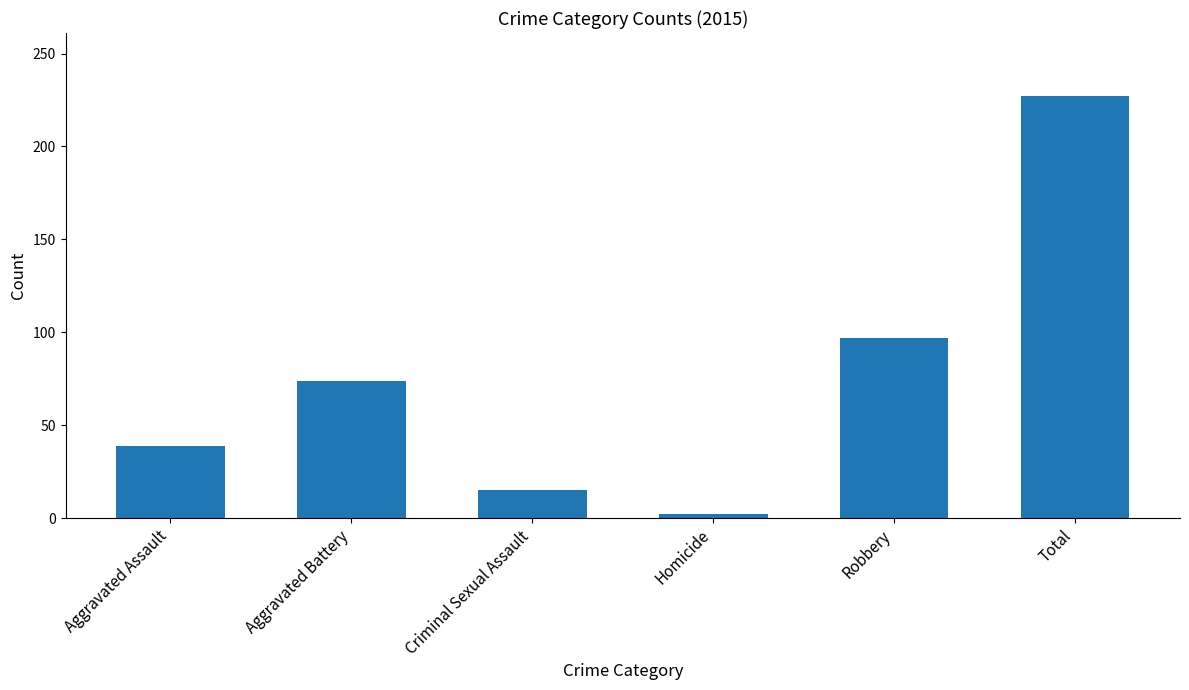

What is the smallest value displayed?

2